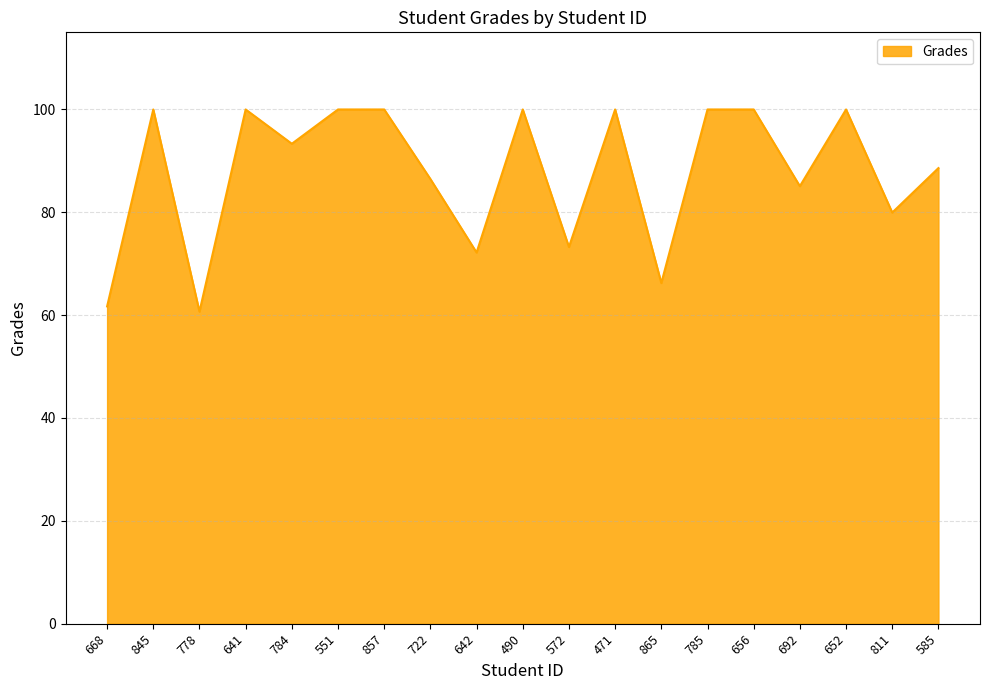

What is the smallest value displayed?

60.7